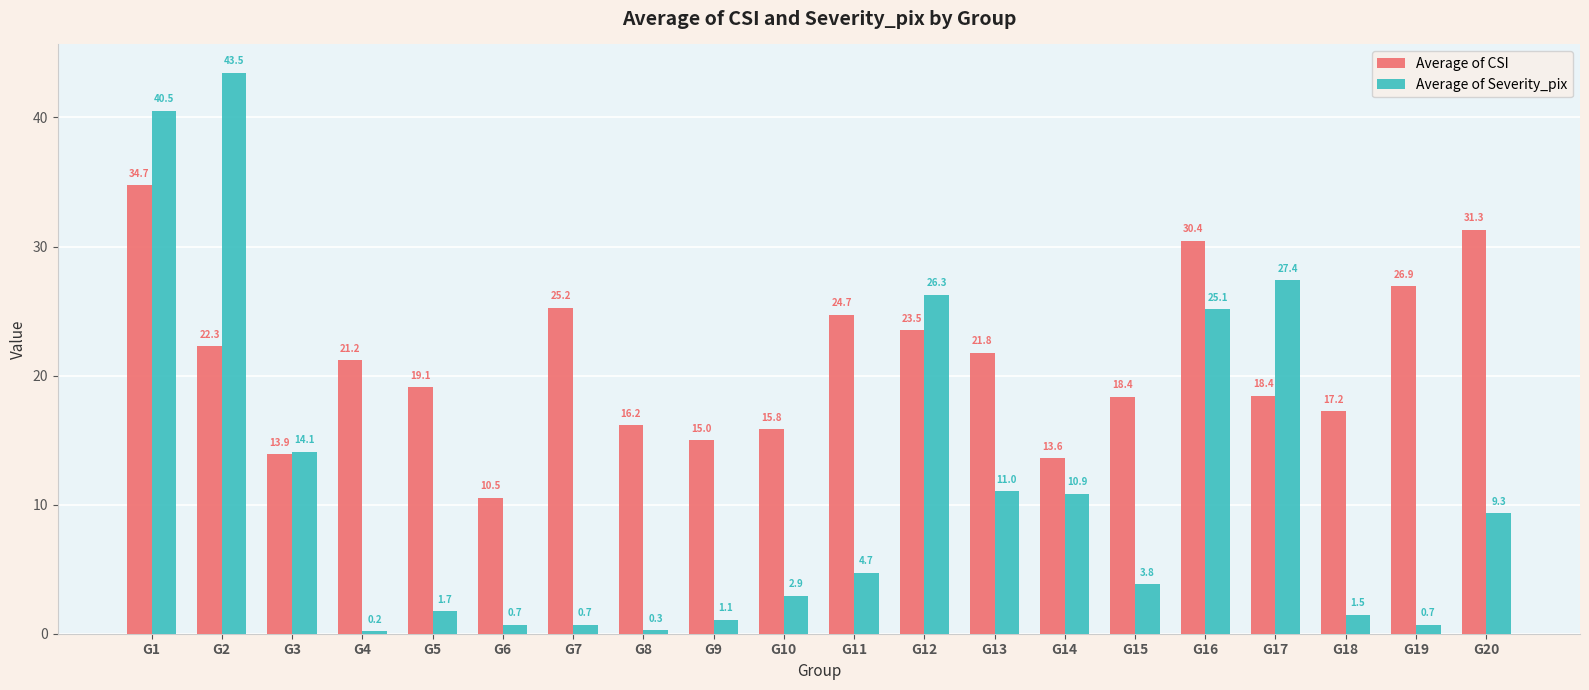

Which label corresponds to the largest value in the chart?

G2